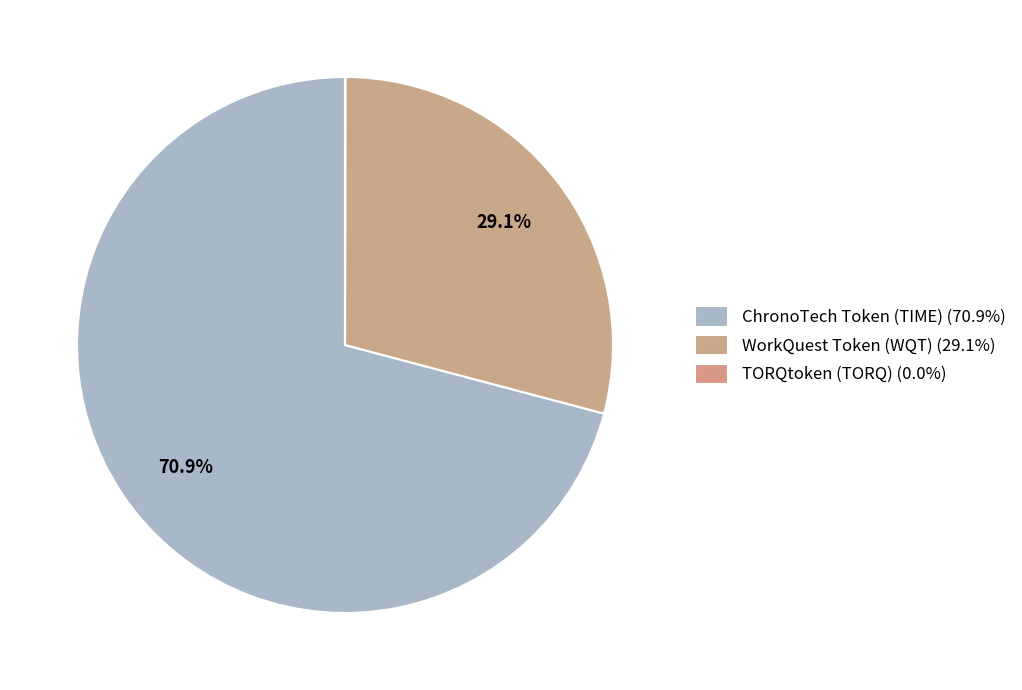

To the nearest percent, what is the difference between the largest and smallest slice percentages?

71%